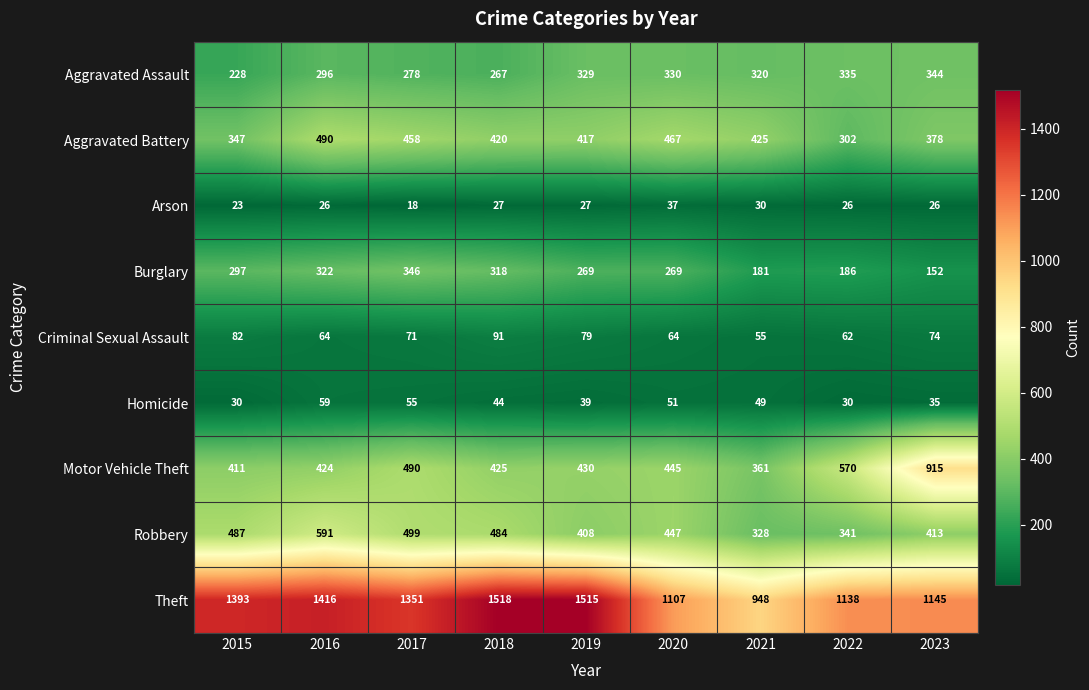

Is it true that Motor Vehicle Theft equals 425 at 2018?

True